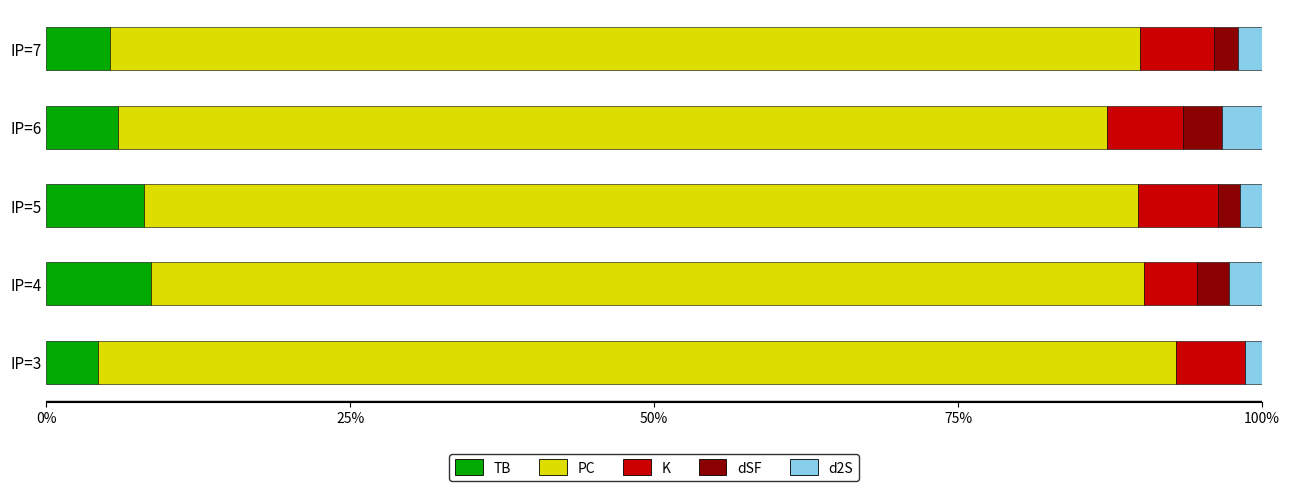

True or false: TB has a value of 12.0 at IP=4.

False